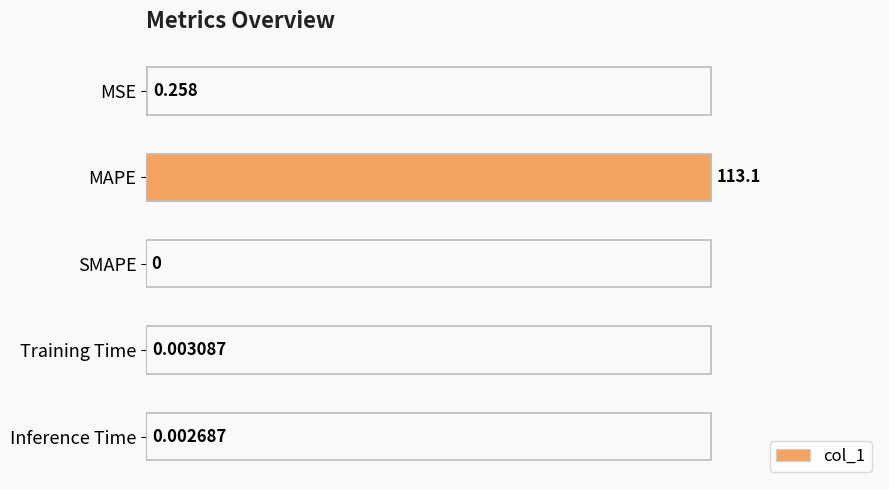

Which category has the highest value across all series?

MAPE